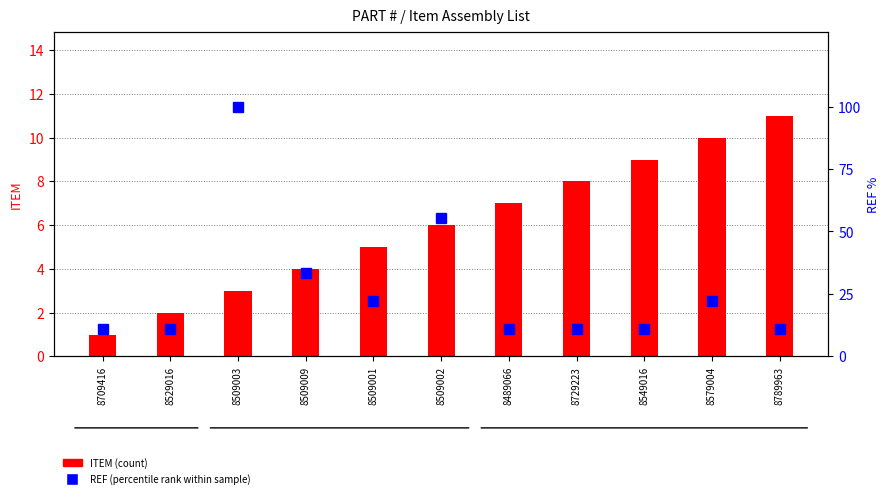

What are all the series names shown in the legend?

ITEM (count), REF (percentile rank within sample)